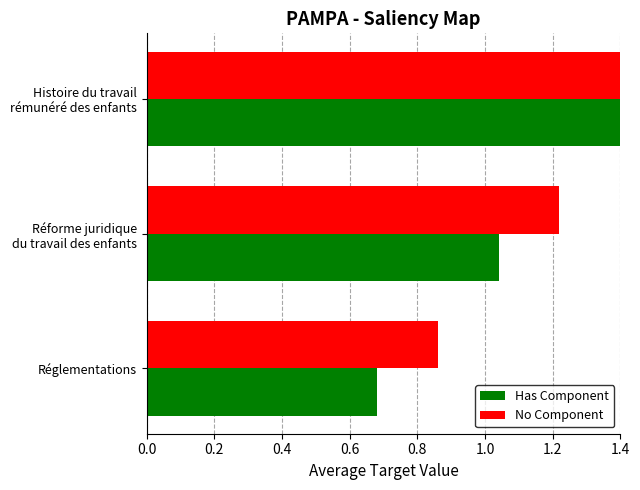

Which series has the widest spread of values?

Has Component